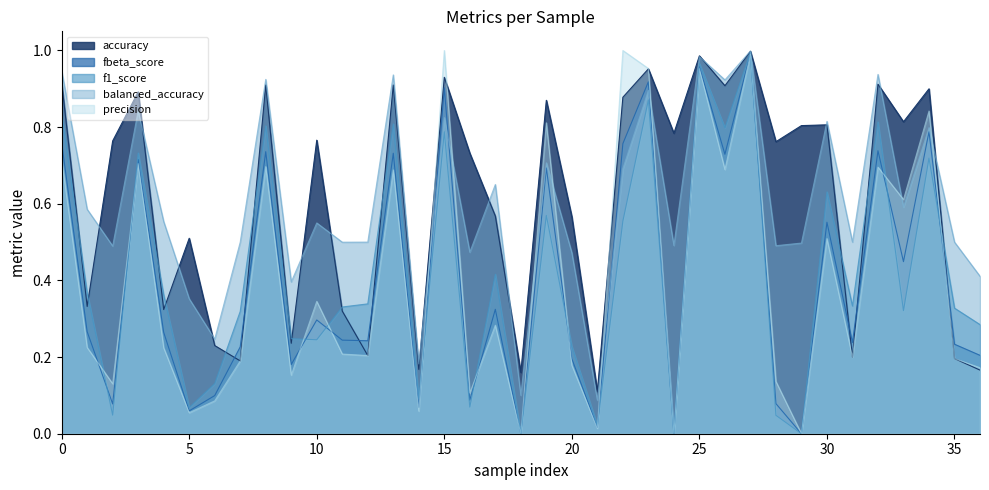

At how many categories does at least one series exceed 0?

37